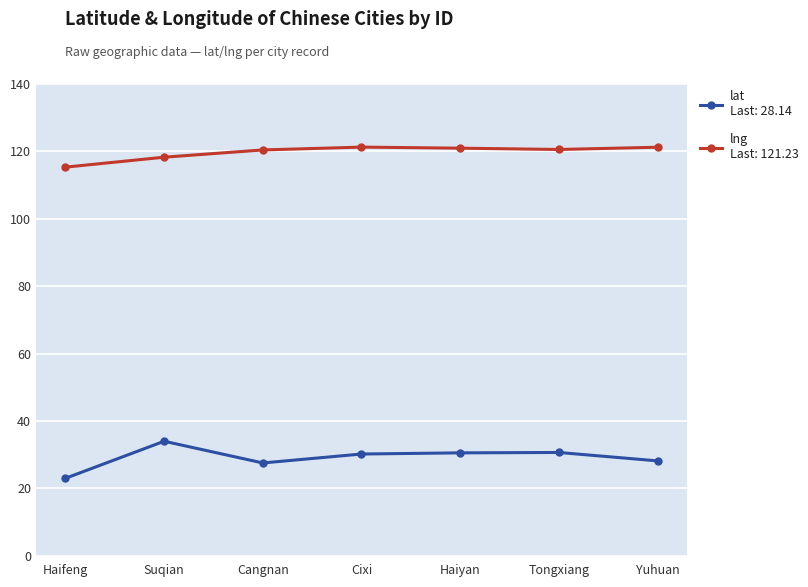

Count the number of data series in this chart.

2